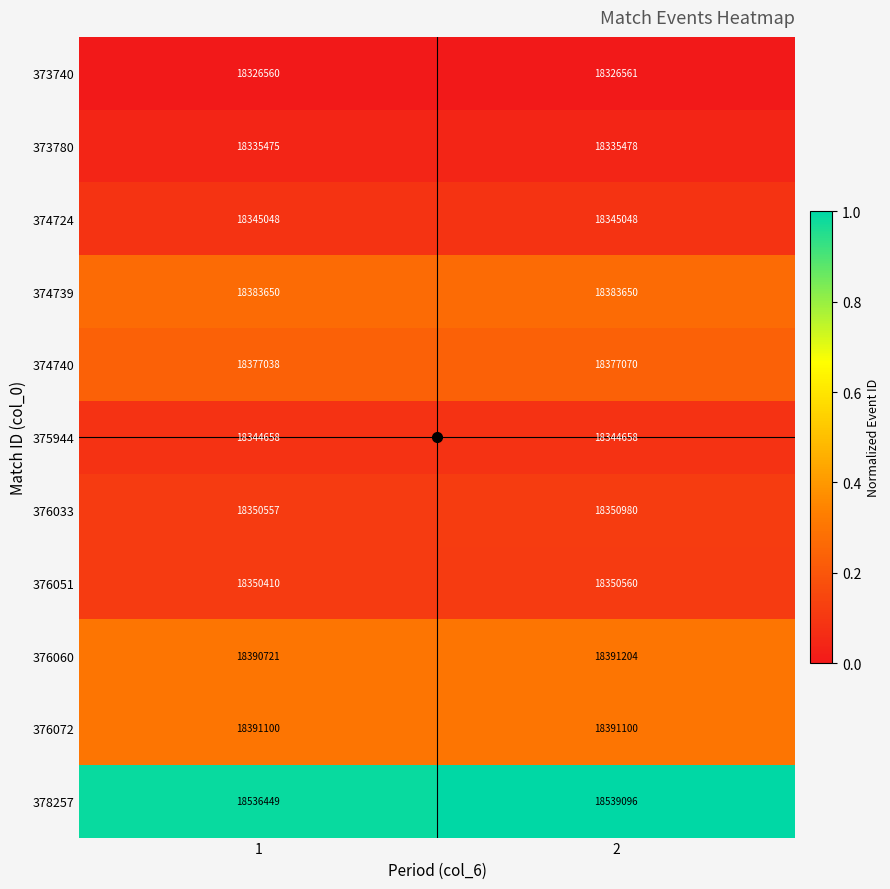

Is it true that 374740 equals 33059239 at 1?

False